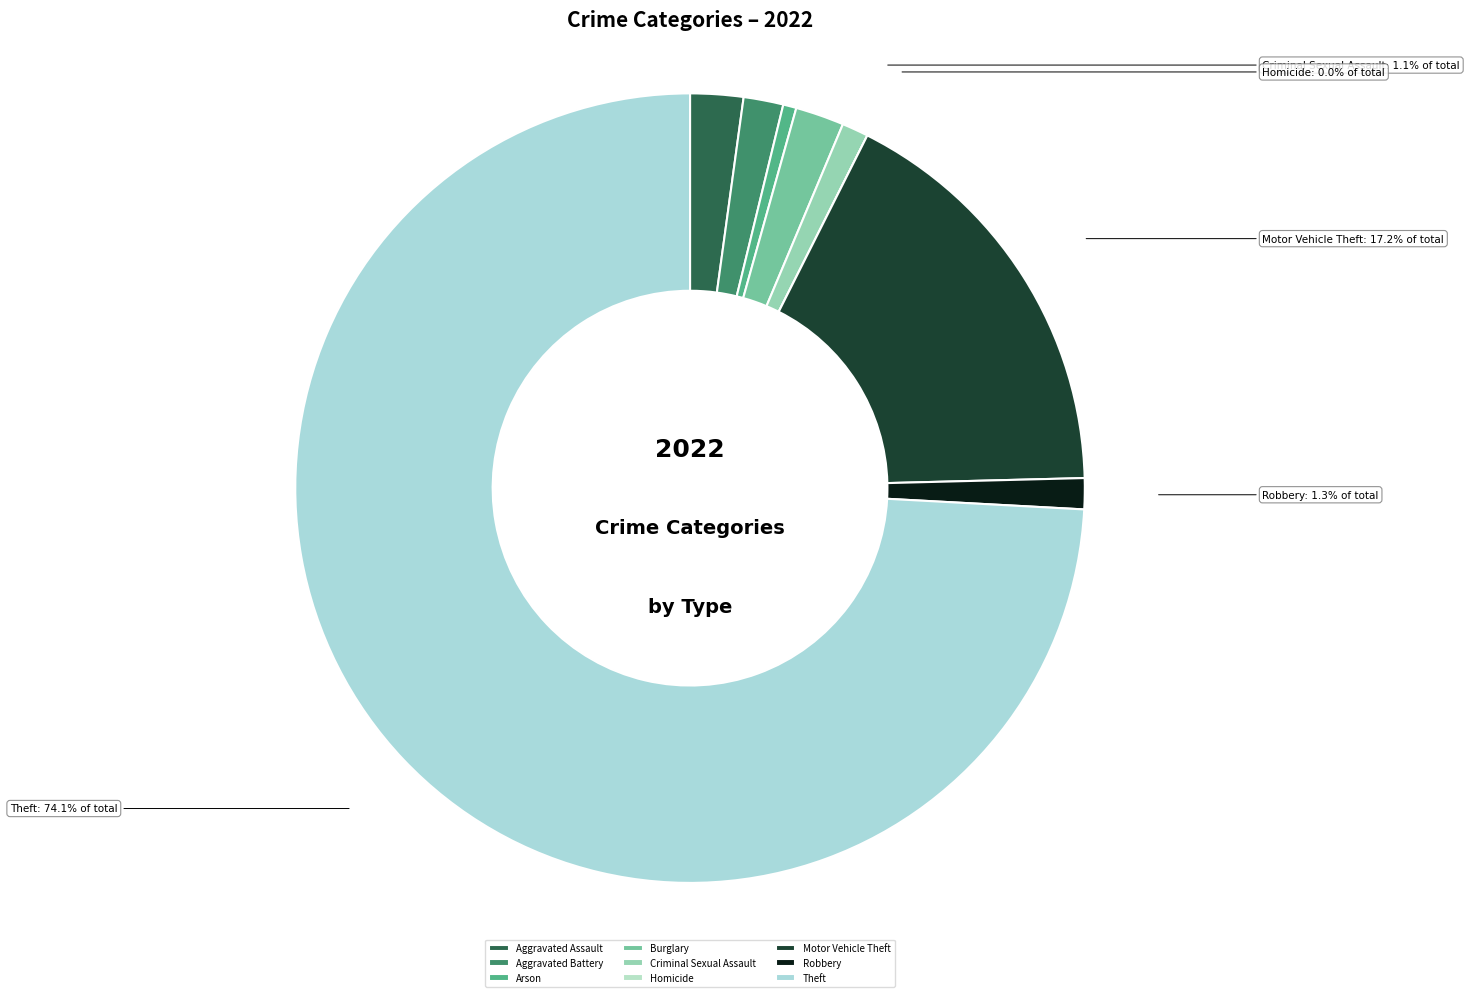

What percentage is the Theft slice, to the nearest percent?

74%